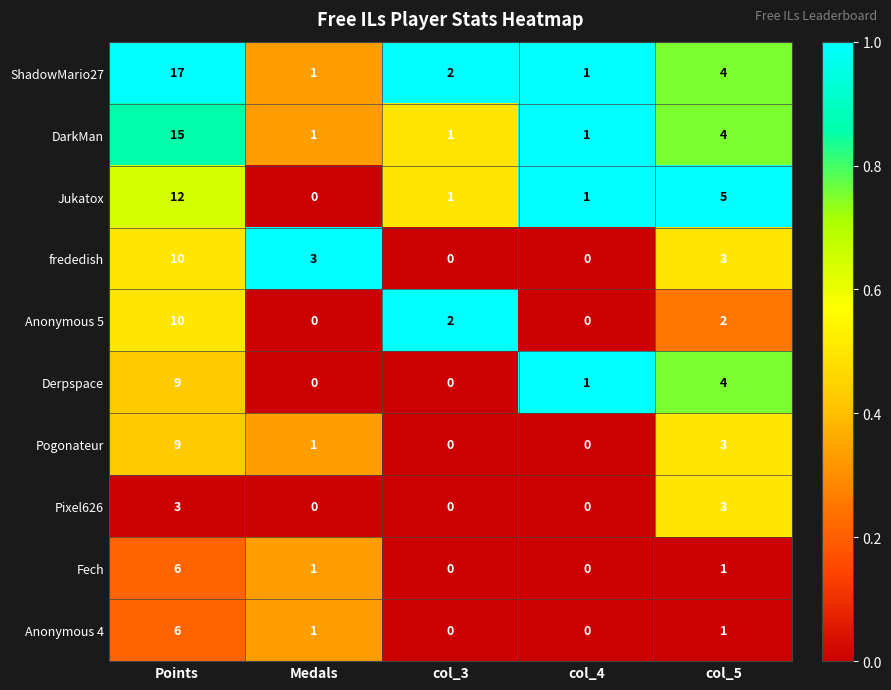

Which series changed the most between Points and col_3?

ShadowMario27